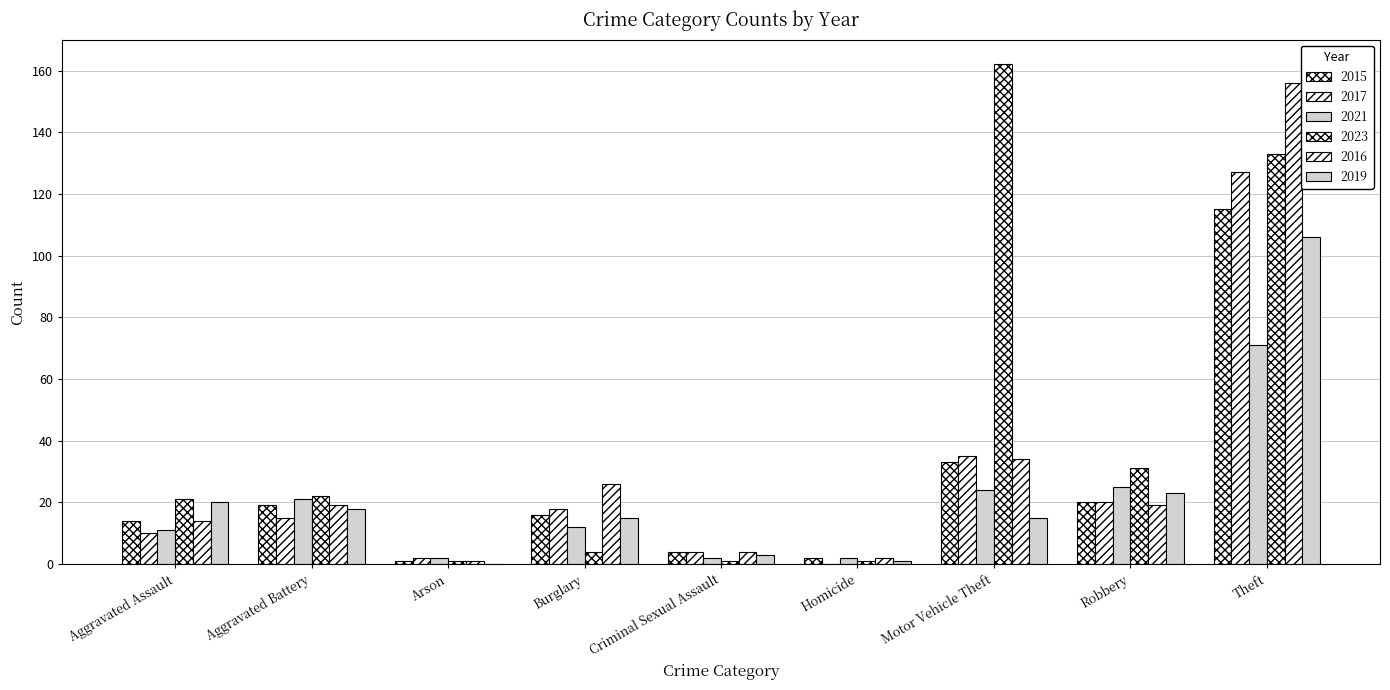

Which series changed the most between Homicide and Robbery?

2023